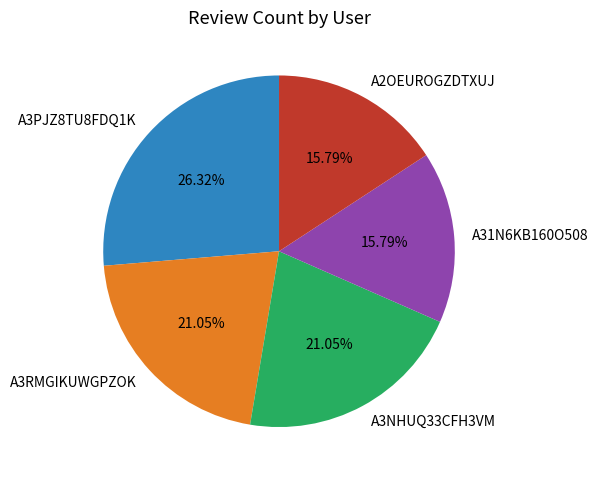

To the nearest percent, what is the difference between the A3PJZ8TU8FDQ1K and A31N6KB160O508 slice percentages?

11%